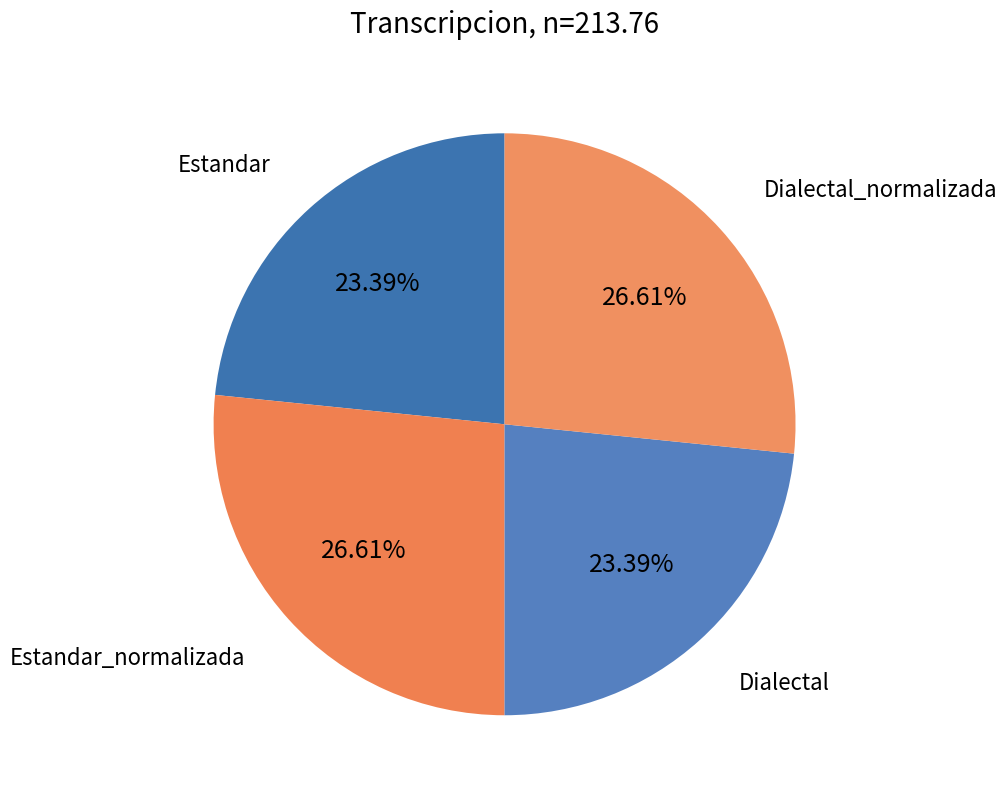

How many segments does this pie chart have?

4